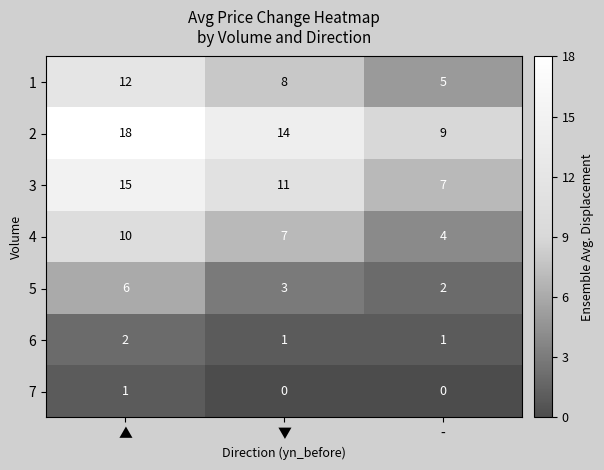

Reading left to right, transcribe all the data shown in this chart.

1: ▲=12	▼=8	-=5
2: ▲=18	▼=14	-=9
3: ▲=15	▼=11	-=7
4: ▲=10	▼=7	-=4
5: ▲=6	▼=3	-=2
6: ▲=2	▼=1	-=1
7: ▲=1	▼=0	-=0